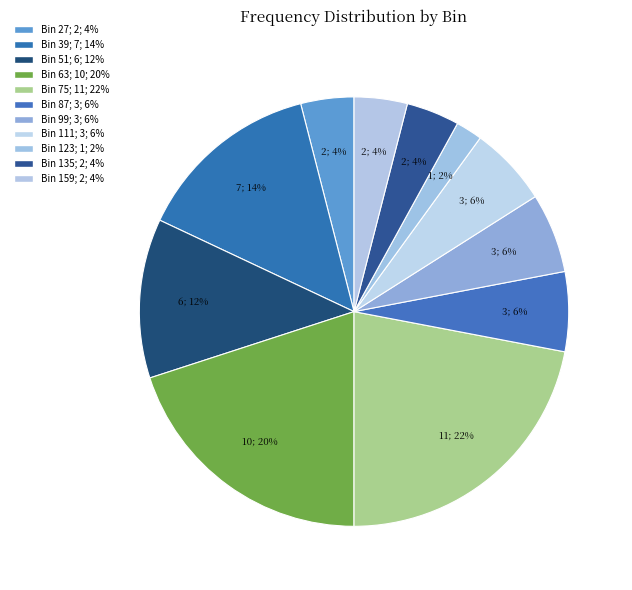

Count the number of slices in the pie.

11